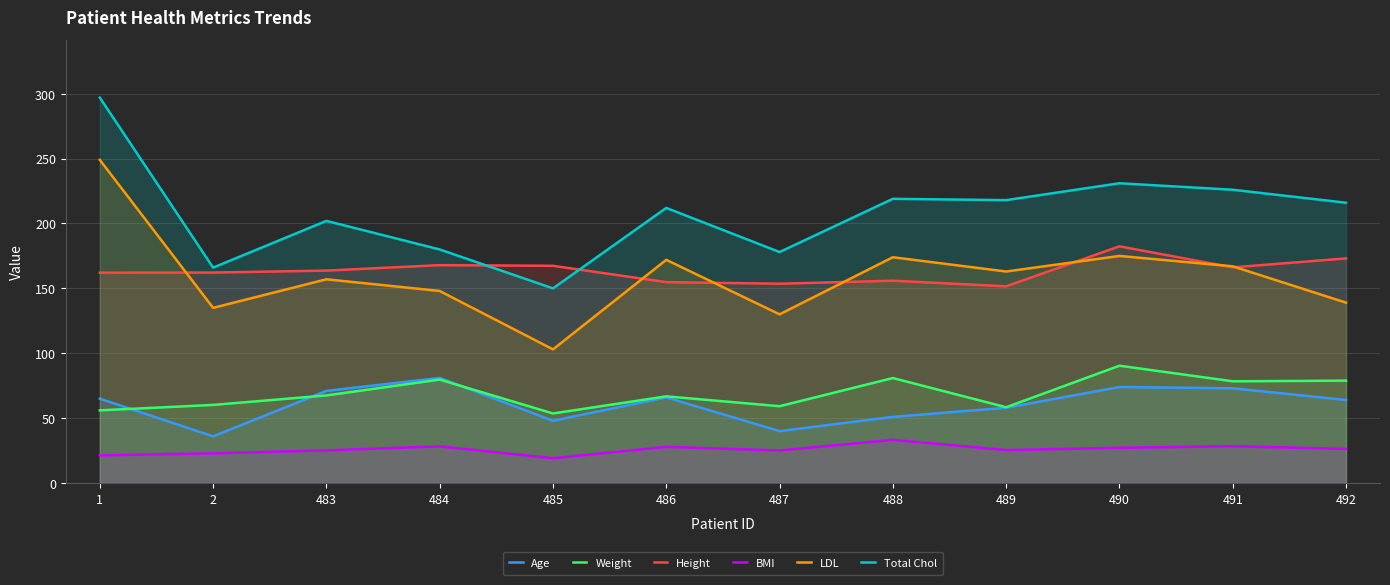

Read the BMI value at 490.

27.2